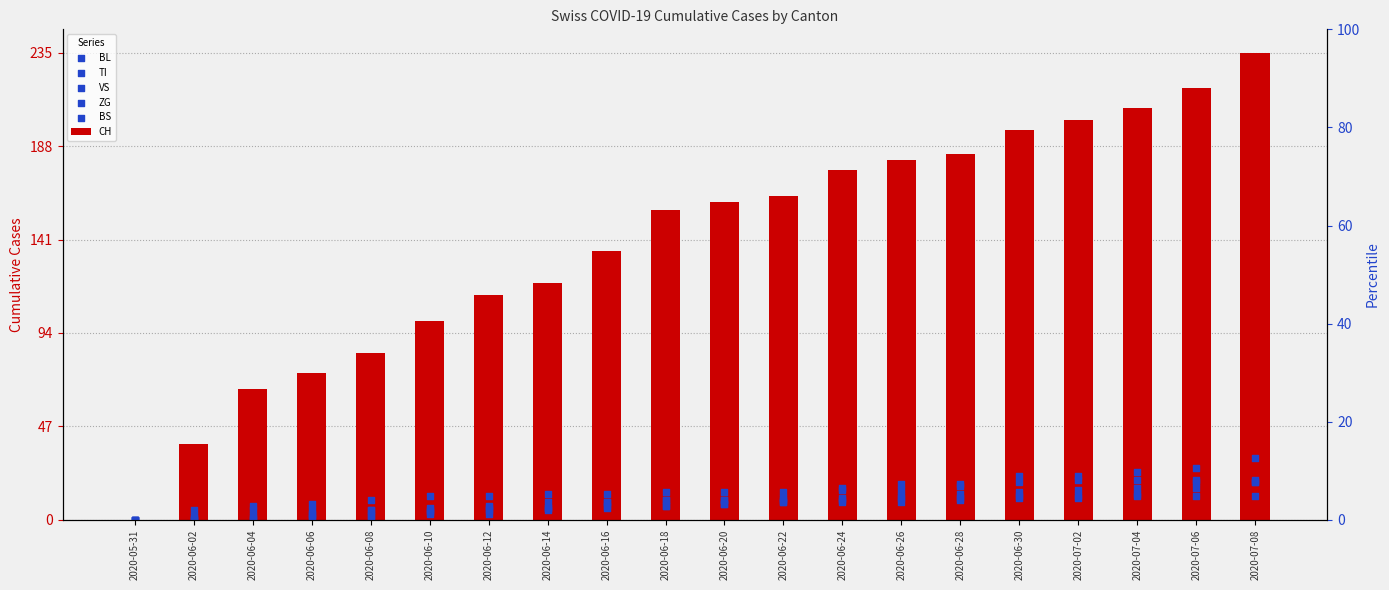

At which category is the sum across all series the highest?

2020-07-08